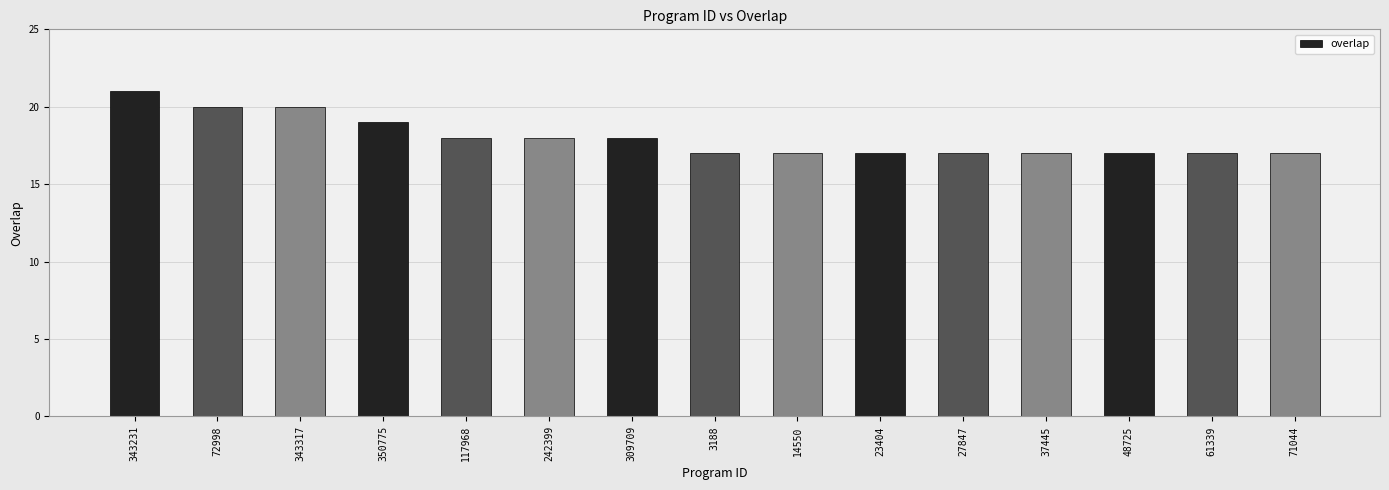

Reading right to left, what are all the values shown in this chart?

71044=17	61339=17	48725=17	37445=17	27847=17	23404=17	14550=17	3188=17	309709=18	242399=18	117968=18	350775=19	343317=20	72998=20	343231=21